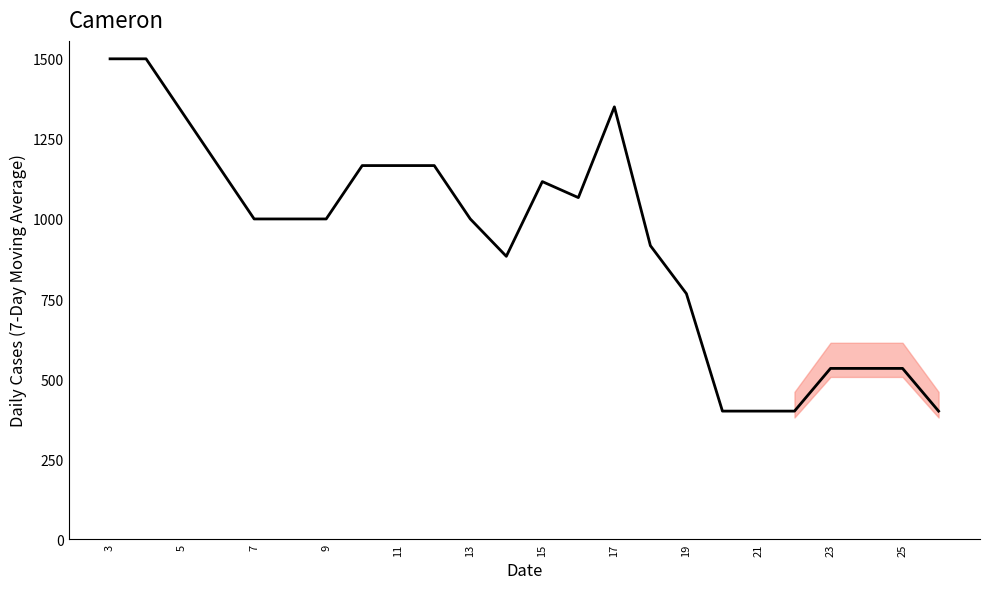

What is the difference between the maximum and minimum values?

1100.0